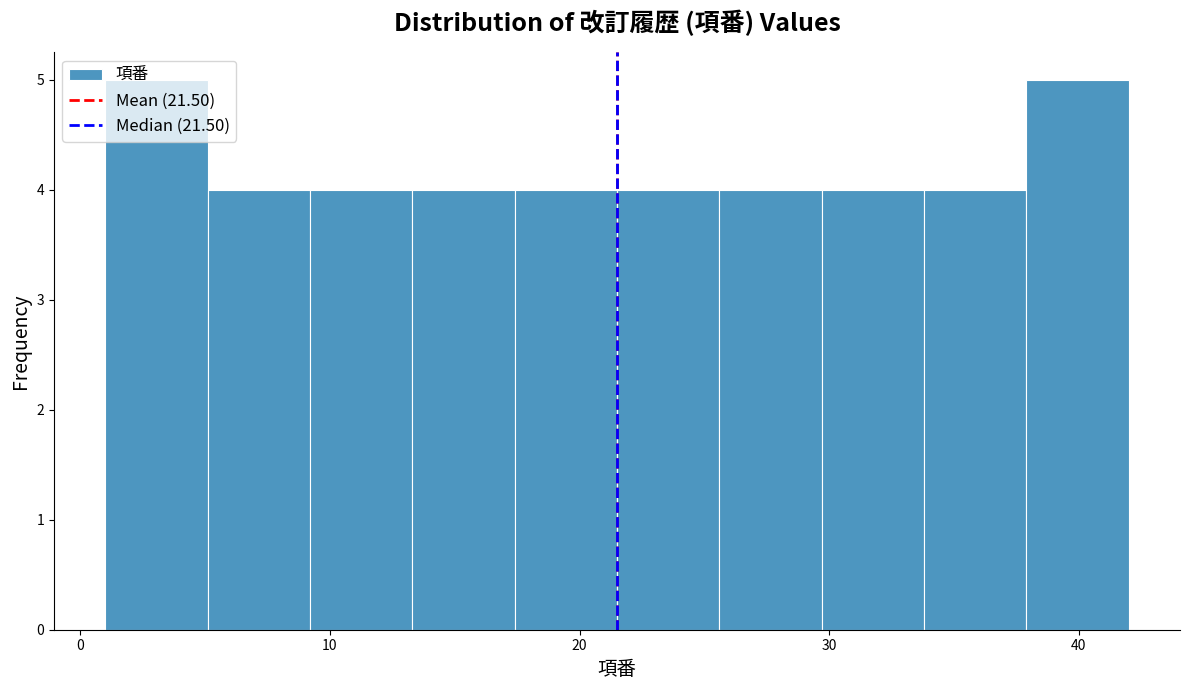

Reading left to right, transcribe this chart: for each bar, give the range it covers on the x-axis and its height. Neither the bar edges nor the heights are printed on the chart, so give them approximately, as read against the axes.

1.0 to 5.1: 5
5.1 to 9.2: 4
9.2 to 13.3: 4
13.3 to 17.4: 4
17.4 to 21.5: 4
21.5 to 25.6: 4
25.6 to 29.7: 4
29.7 to 33.8: 4
33.8 to 37.9: 4
37.9 to 42.0: 5